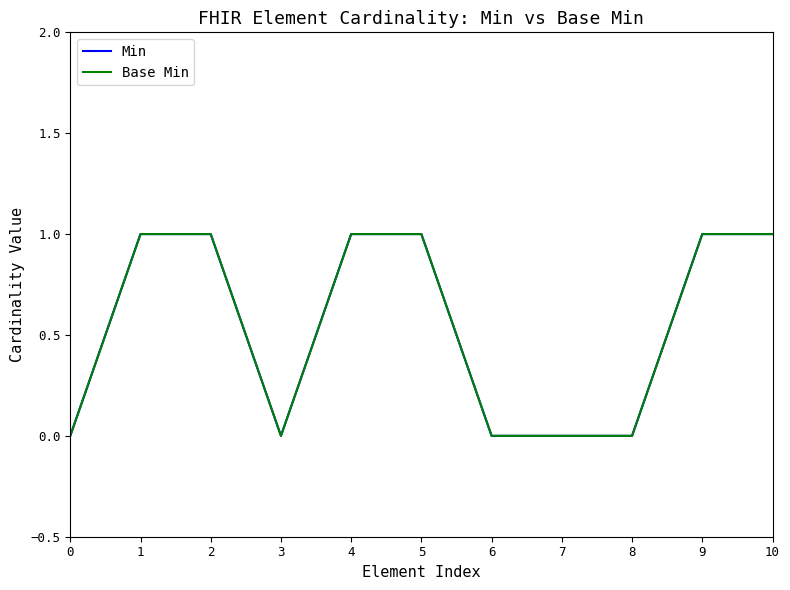

Does the chart have visible grid lines?

No